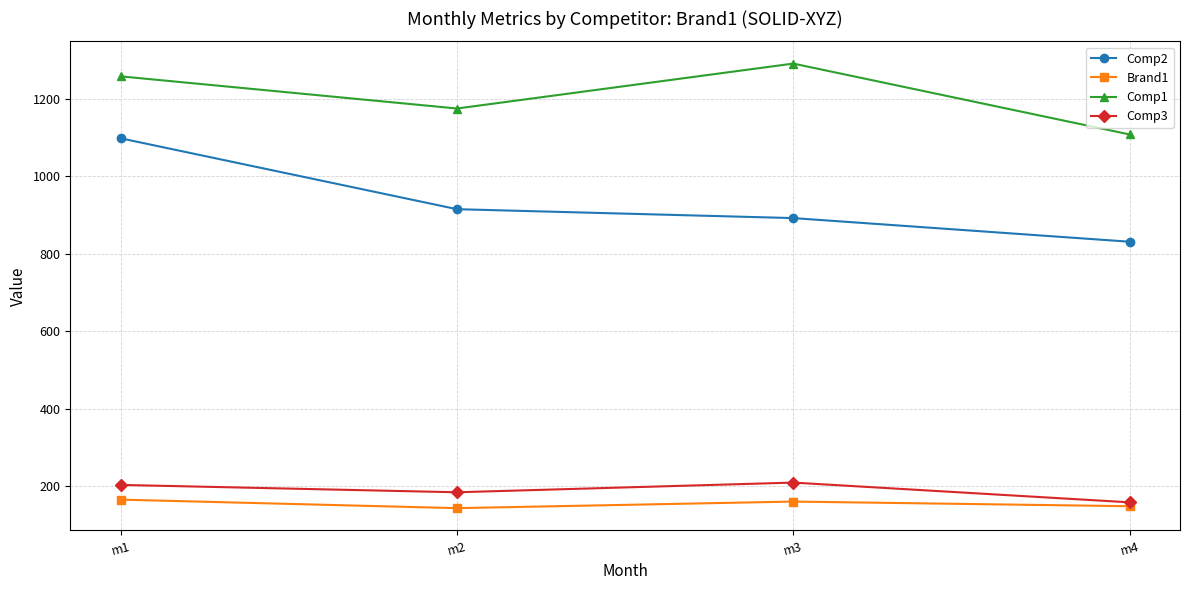

True or false: Comp3 and Comp2 cross at least once.

False